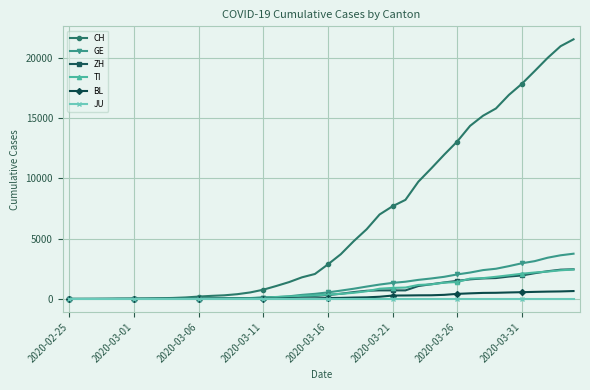

Which series has the largest range (max minus min)?

CH